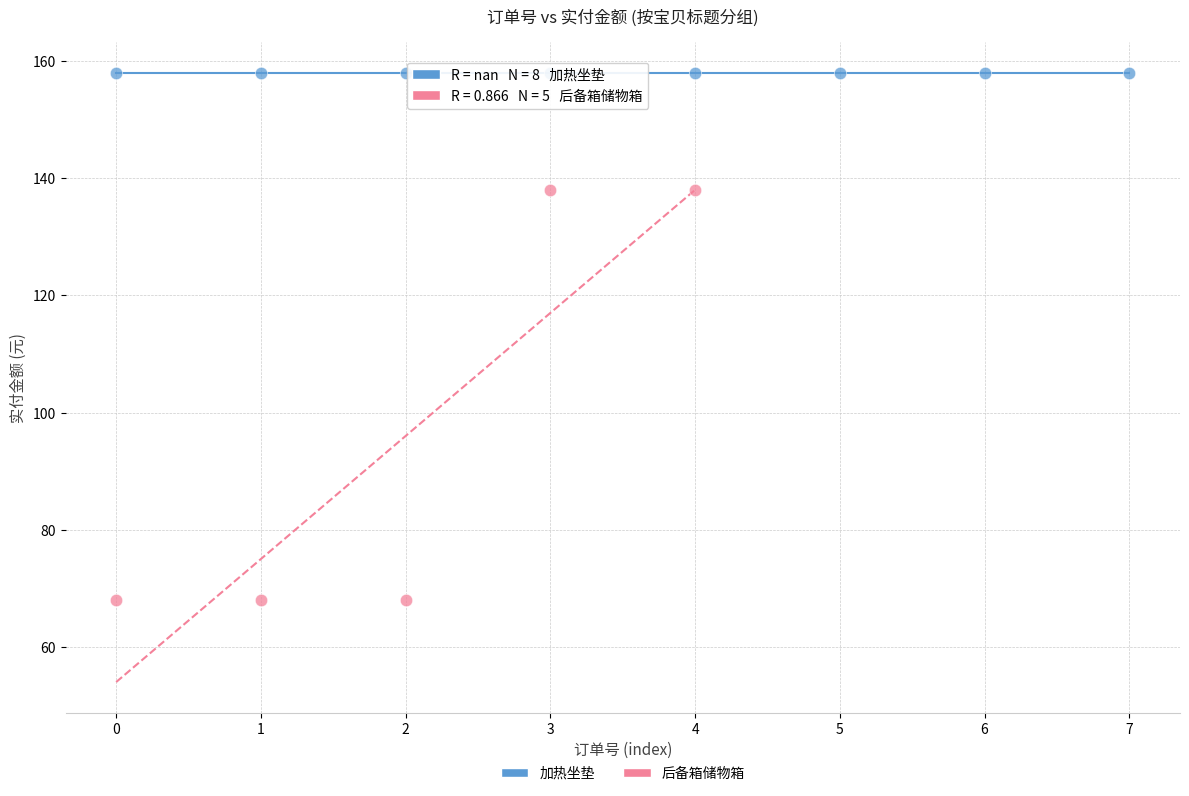

Which series reaches the maximum Y coordinate?

加热坐垫